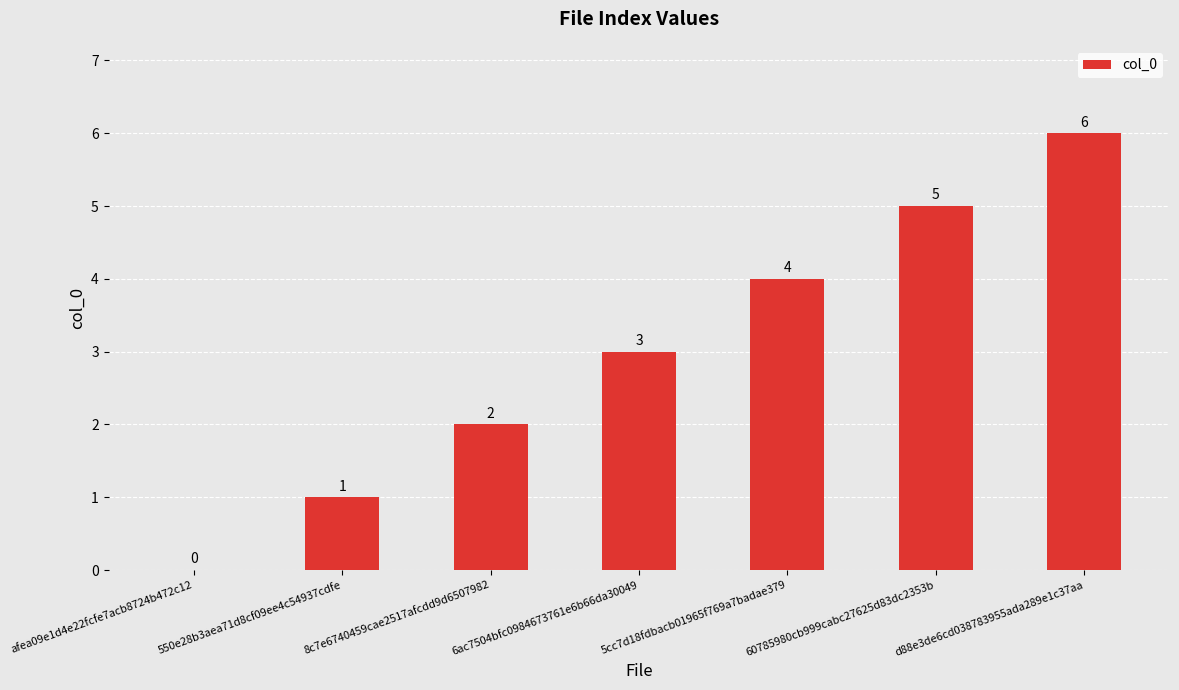

How many values are above zero?

6